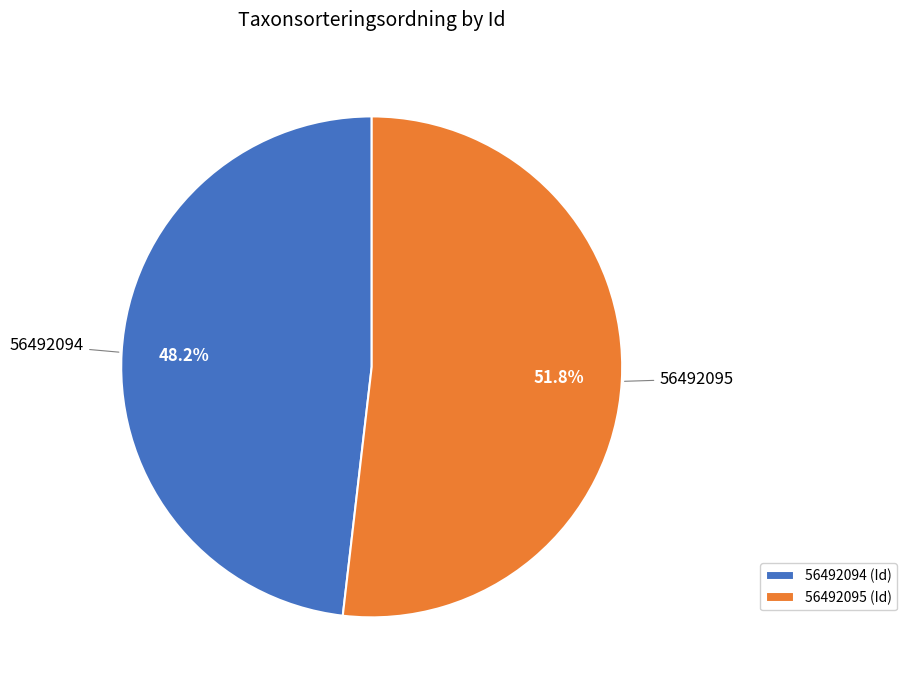

How many segments does this pie chart have?

2